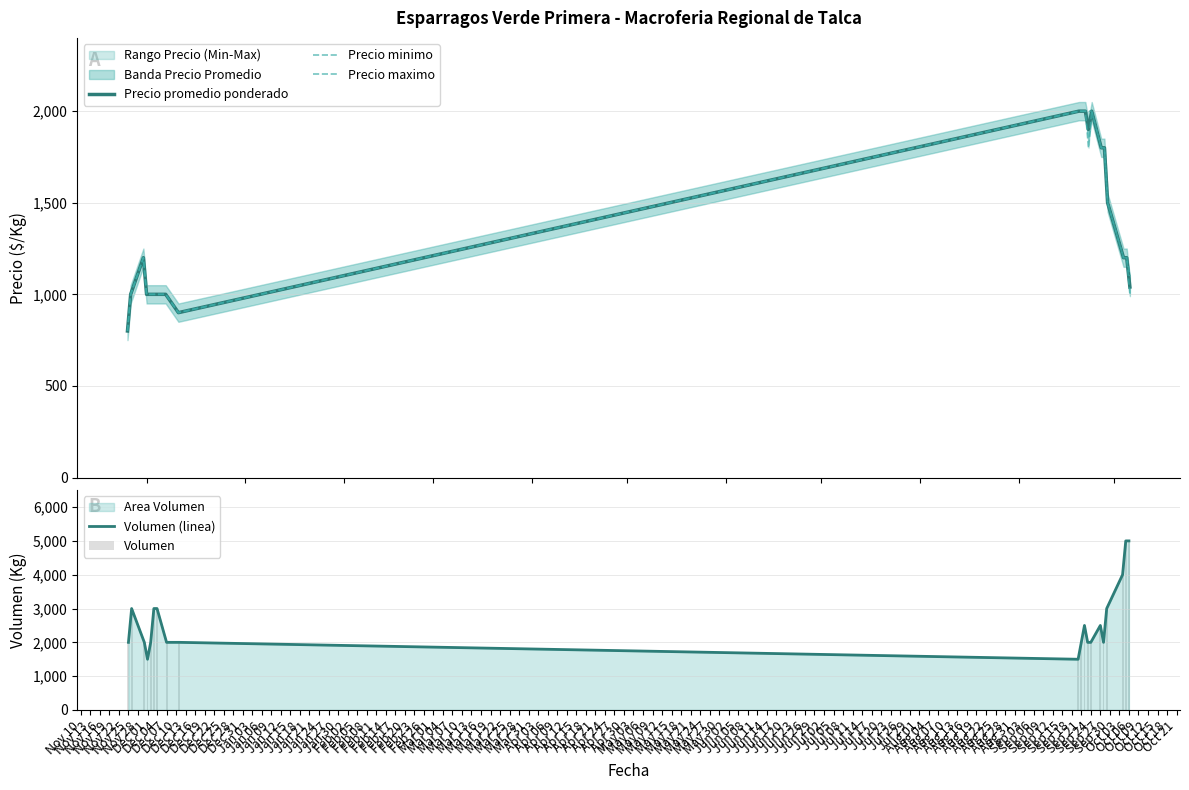

Rank the series by their maximum value, from lowest to highest.

Precio promedio ponderado, Precio minimo, Precio maximo, Volumen (linea), Volumen